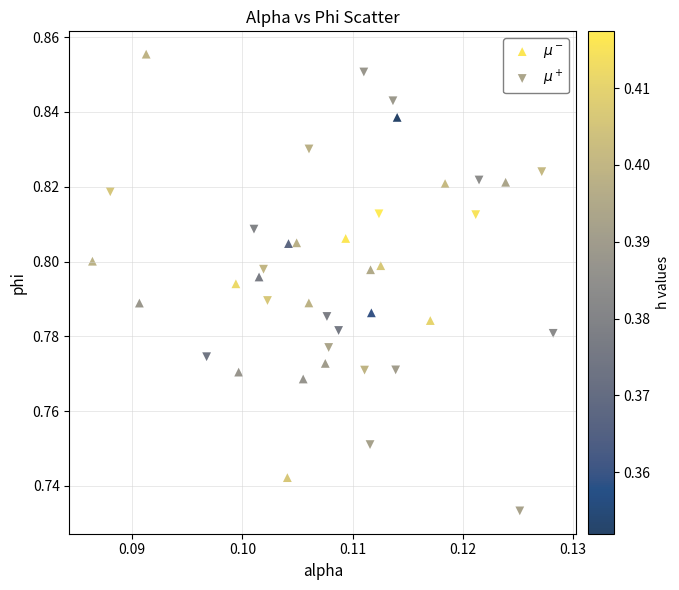

What are all the series names shown in the legend?

$\mu^-$, $\mu^+$